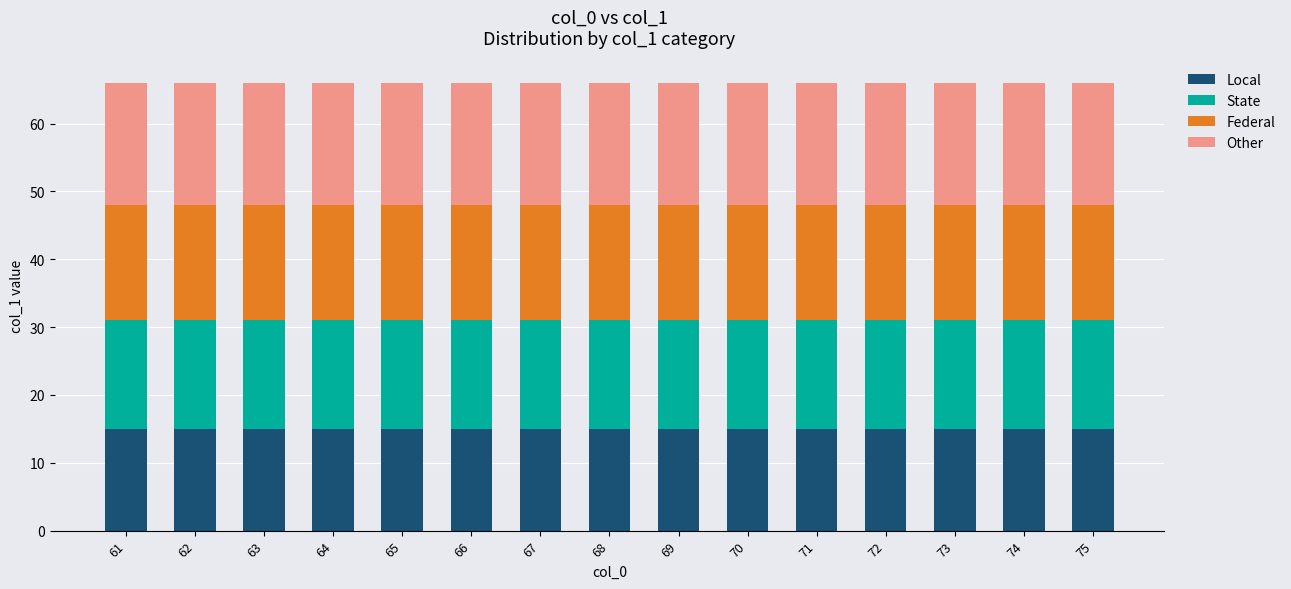

The value of Local at 73 is 26. True or false?

False